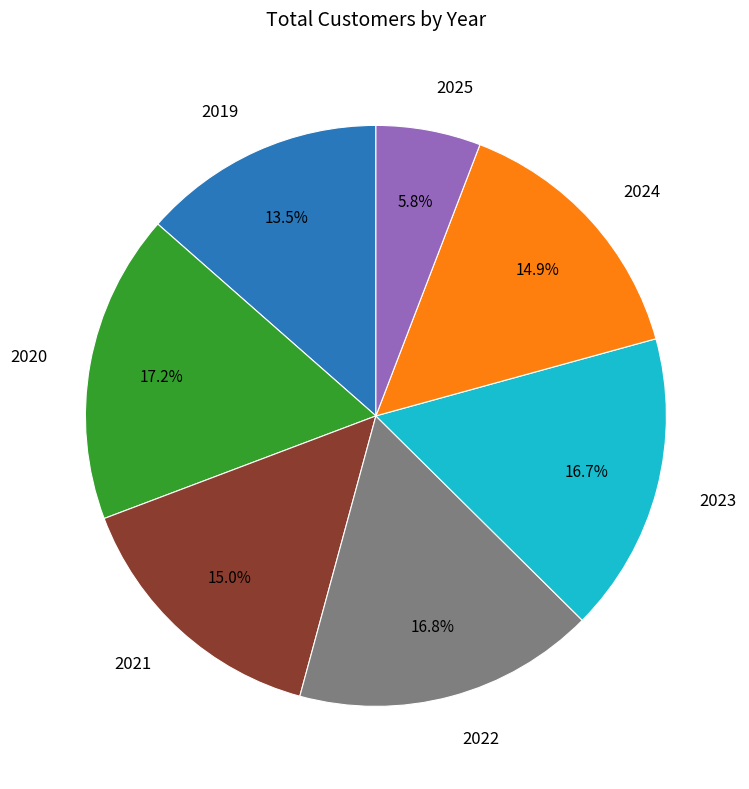

Is there a majority slice in this chart?

No